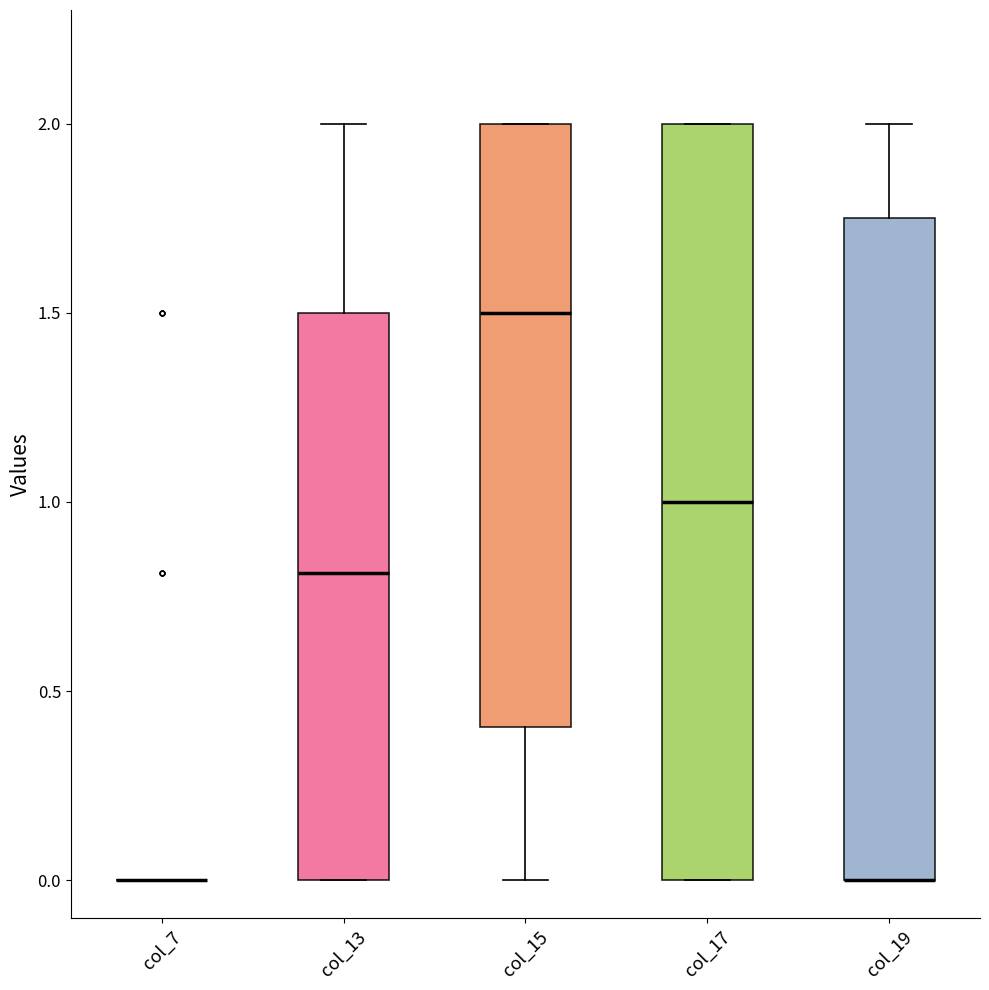

Reading left to right, read every box against the y-axis: the position of its median line, the range the box covers, and the ends of its whiskers. The values are not printed on the chart, so give them approximately, as read against the axis.

col_7: box collapsed to a line at 0.00, whiskers 0.00 to 0.00
col_13: median 0.80, box 0.00 to 1.50, whiskers 0.00 to 2.00
col_15: median 1.50, box 0.40 to 2.00, whiskers 0.00 to 2.00
col_17: median 1.00, box 0.00 to 2.00, whiskers 0.00 to 2.00
col_19: median 0.00 (drawn on the box's lower edge), box 0.00 to 1.75, whiskers 0.00 to 2.00